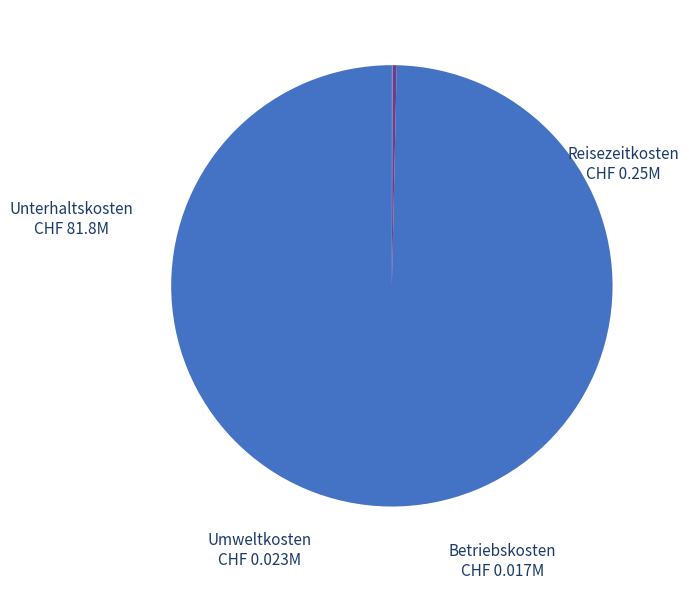

True or false: Reisezeitkosten accounts for 8% of the total.

False